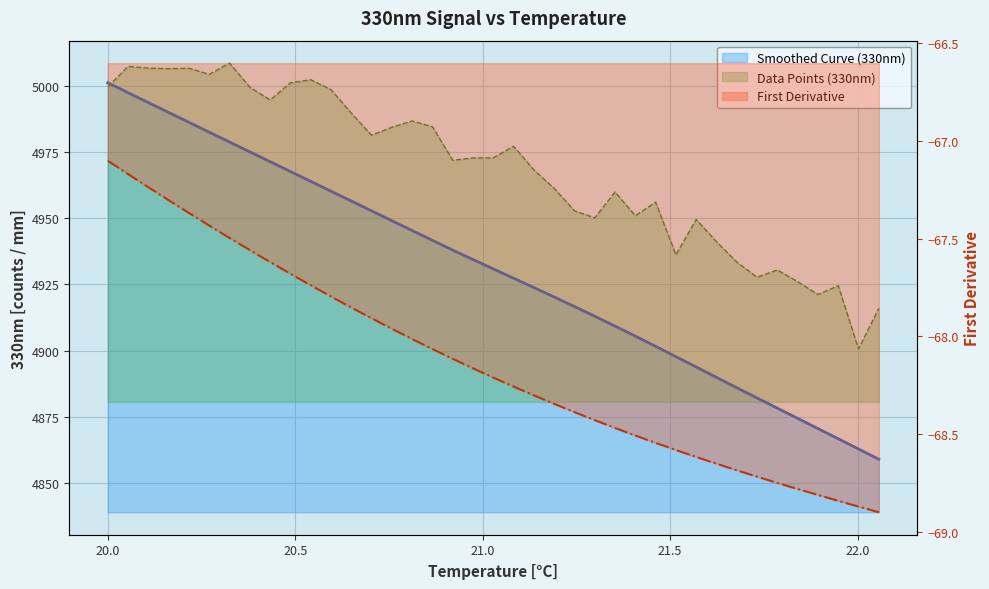

Reading left to right, list all the values displayed in this chart.

Smoothed Curve (330nm): 5001.1	4997.3	4993.6	4989.9	4986.2	4982.4	4978.7	4975.0	4971.3	4967.6	4963.9	4960.2	4956.5	4952.8	4949.0	4945.3	4941.6	4938.0	4934.4	4930.9	4927.3	4923.8	4920.3	4916.7	4913.0	4909.3	4905.5	4901.6	4897.8	4893.8	4889.9	4886.0	4882.1	4878.3	4874.5	4870.6	4866.8	4862.9	4859.0
Data Points (330nm): 4999.6	5007.3	5006.6	5006.4	5006.6	5004.3	5008.5	4999.4	4994.6	5001.1	5002.2	4998.5	4989.6	4981.3	4984.3	4986.7	4984.5	4971.8	4972.7	4972.8	4977.1	4968.2	4961.2	4952.8	4950.1	4959.9	4950.9	4956.0	4936.2	4949.5	4941.1	4933.4	4927.7	4930.5	4926.0	4921.2	4924.5	4900.7	4916.0
First Derivative: -67.1	-67.2	-67.2	-67.3	-67.4	-67.4	-67.5	-67.6	-67.6	-67.7	-67.7	-67.8	-67.9	-67.9	-68.0	-68.0	-68.1	-68.1	-68.2	-68.2	-68.3	-68.3	-68.3	-68.4	-68.4	-68.5	-68.5	-68.5	-68.6	-68.6	-68.7	-68.7	-68.7	-68.8	-68.8	-68.8	-68.8	-68.9	-68.9